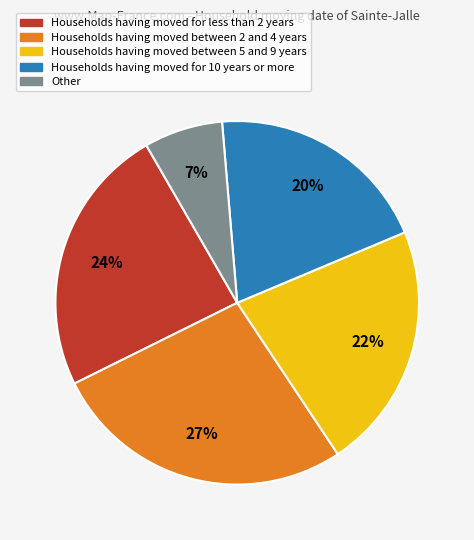

To the nearest percent, what is the average slice percentage?

20%